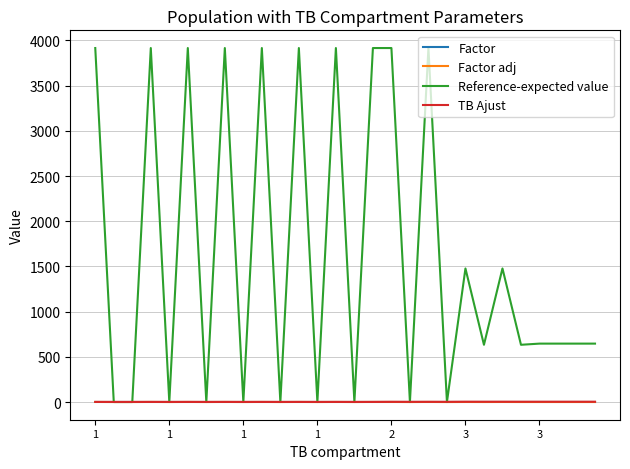

Which series has the widest spread of values?

Reference-expected value